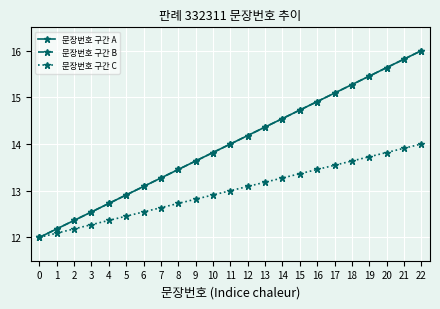

What is the value of the 문장번호 구간 B point at the 1st from the left?

12.0